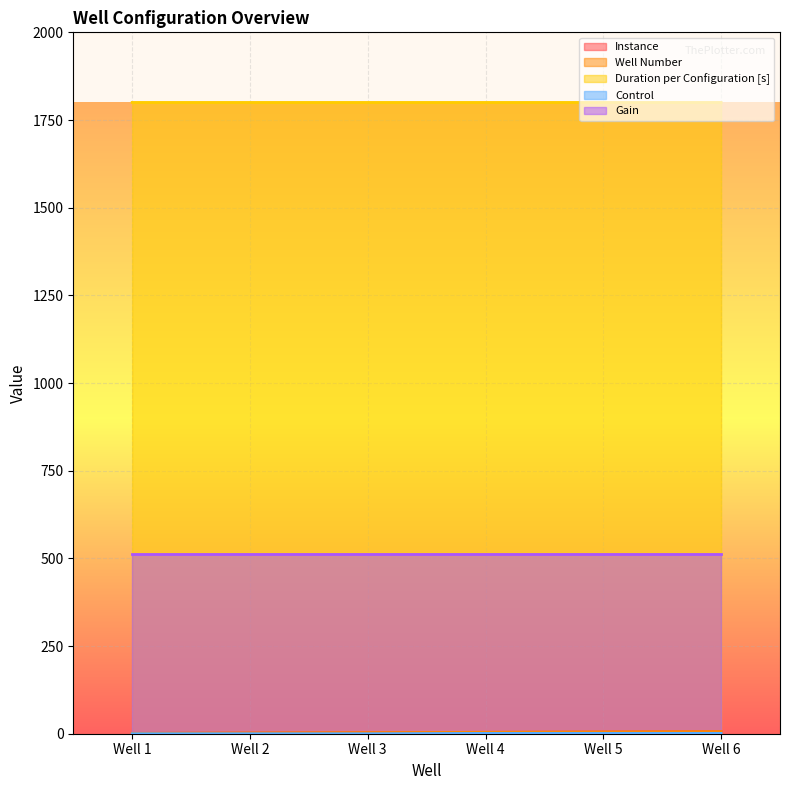

How many Duration per Configuration [s] values are between 1800 and 1801?

6